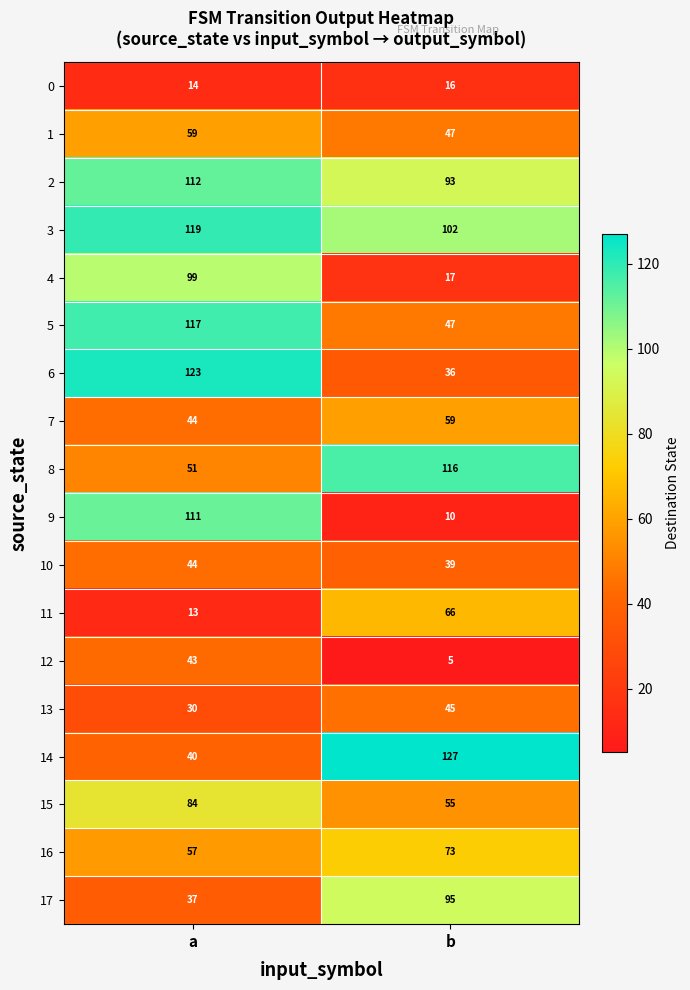

Between a and b, which series saw the biggest shift?

9